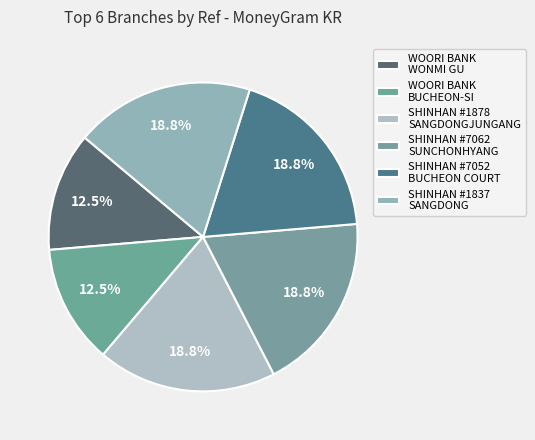

Which category has the biggest portion of the pie?

SHINHAN BANK - #7062 - SUNCHONHYANG BUCH